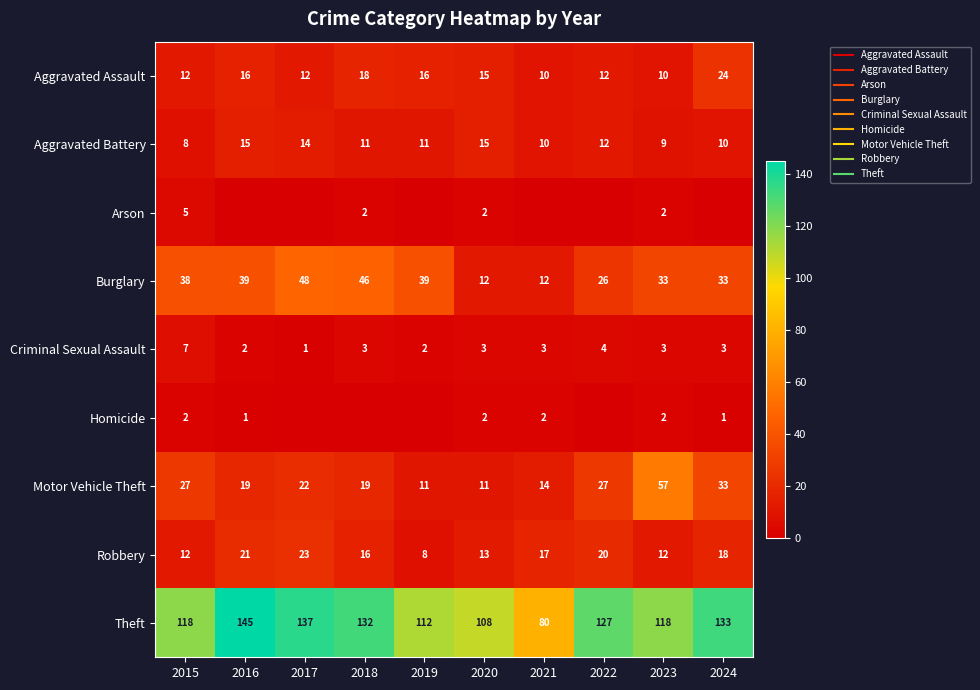

Which series has the largest range (max minus min)?

Theft